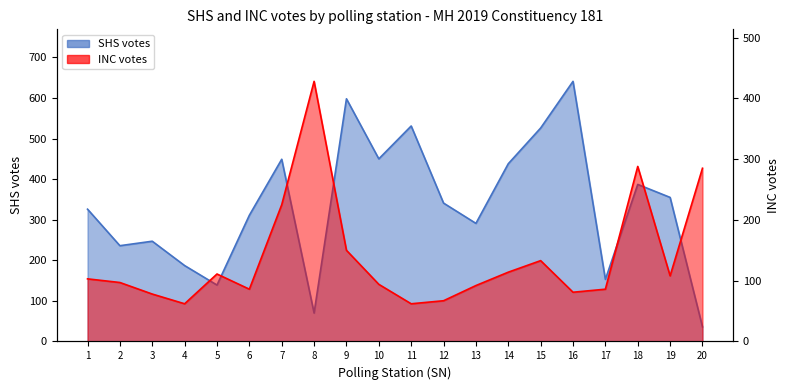

Which series has the largest total across all categories?

SHS